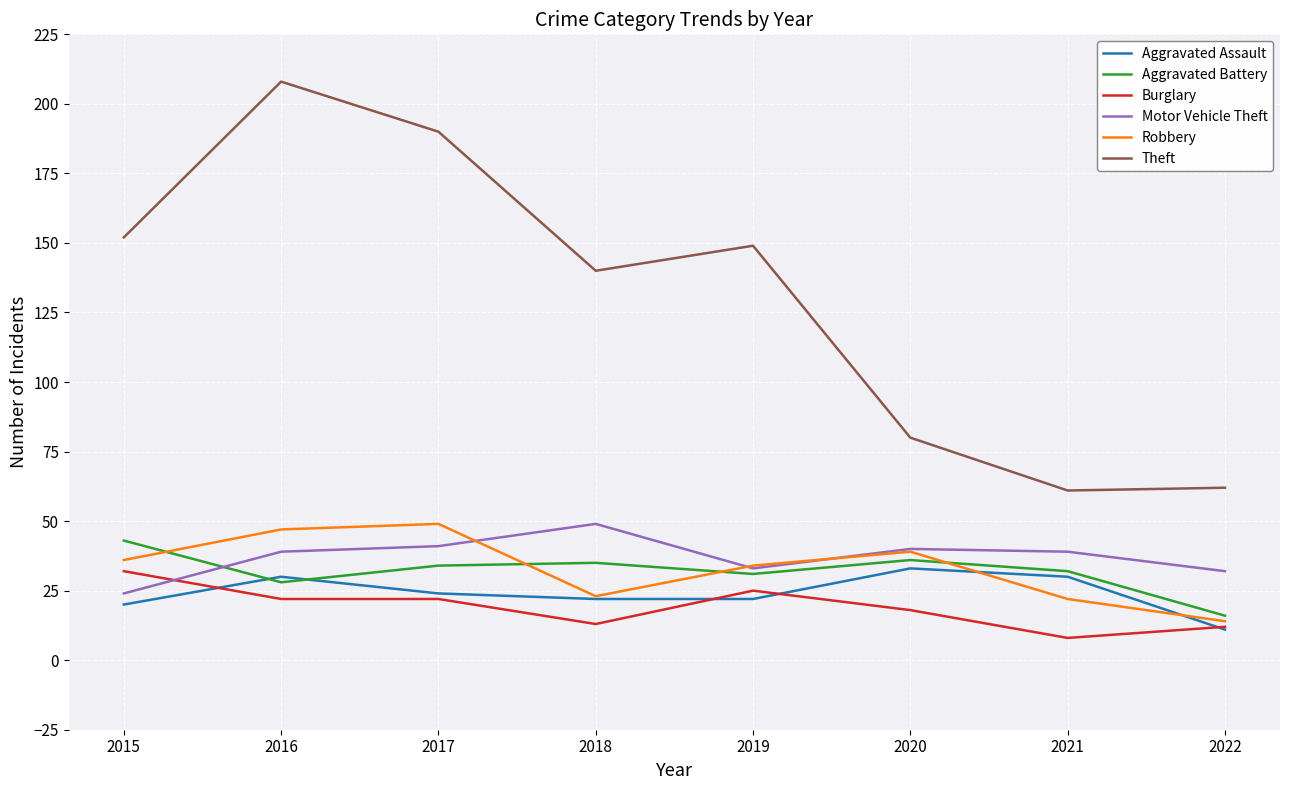

What is the sum of the Robbery values at 2016 and 2017?

96